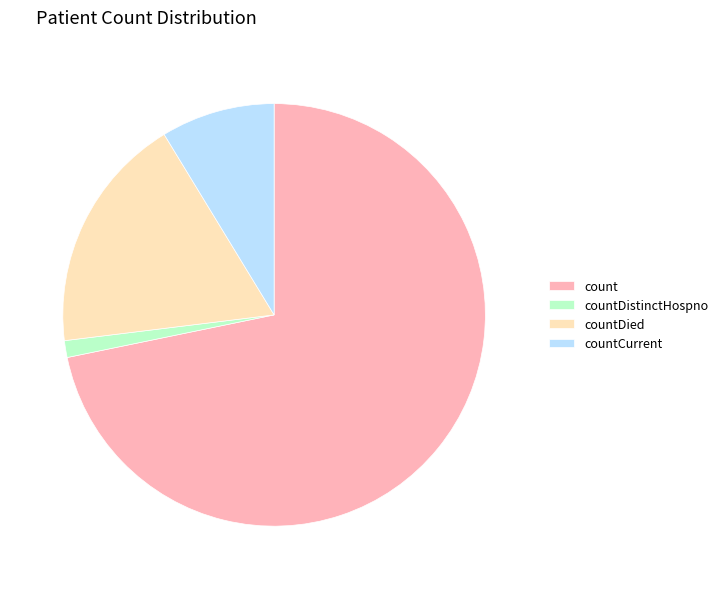

Count the number of slices in the pie.

4